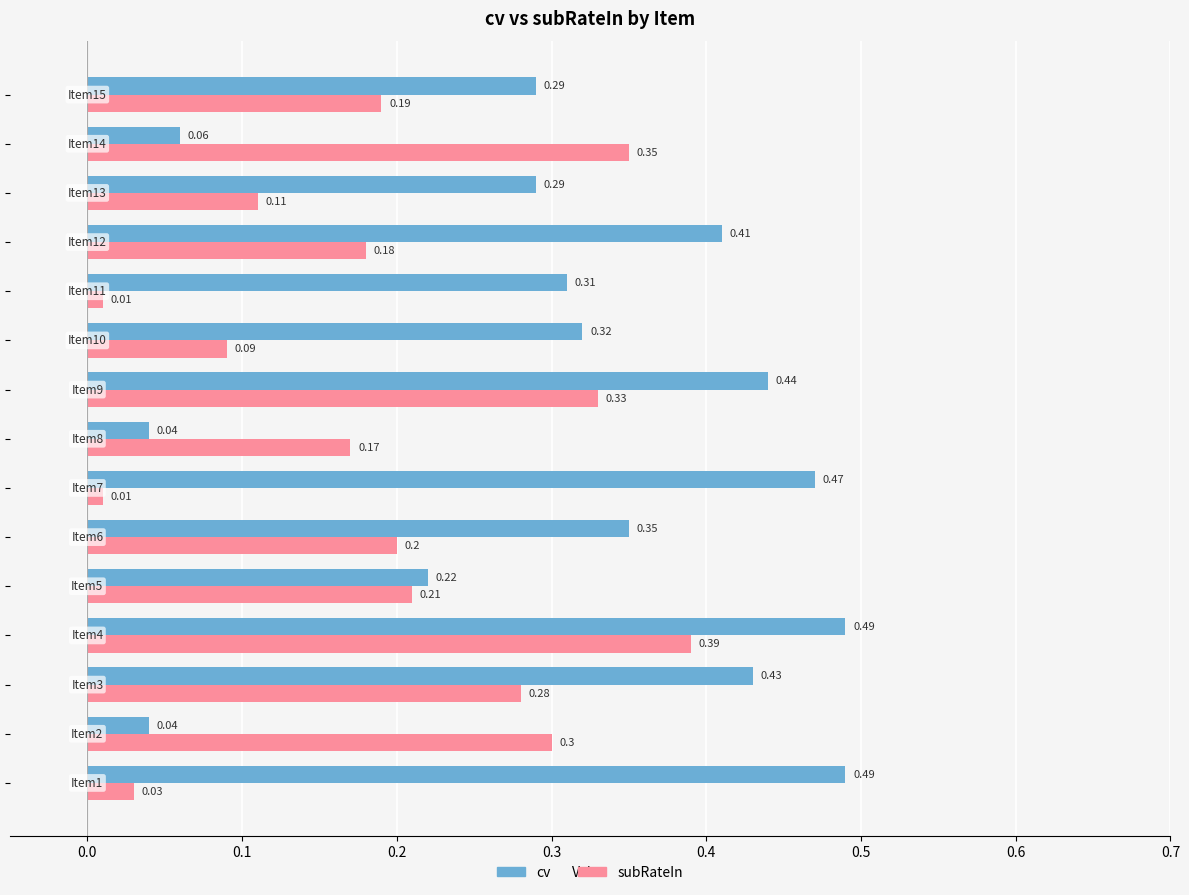

Which series has the largest range (max minus min)?

cv